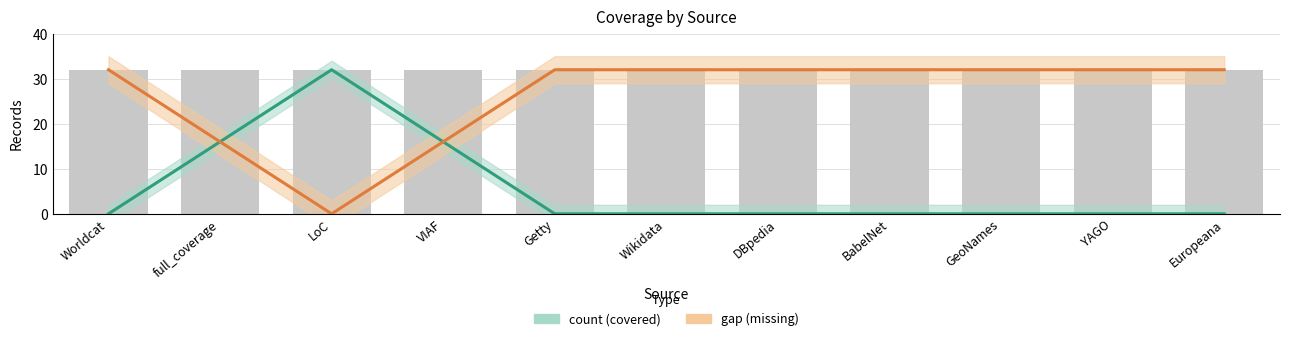

Which category has the highest value across all series?

LoC